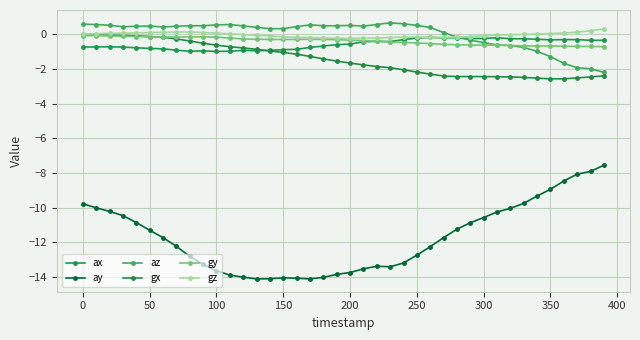

Is this an area chart (filled region under the line)?

No